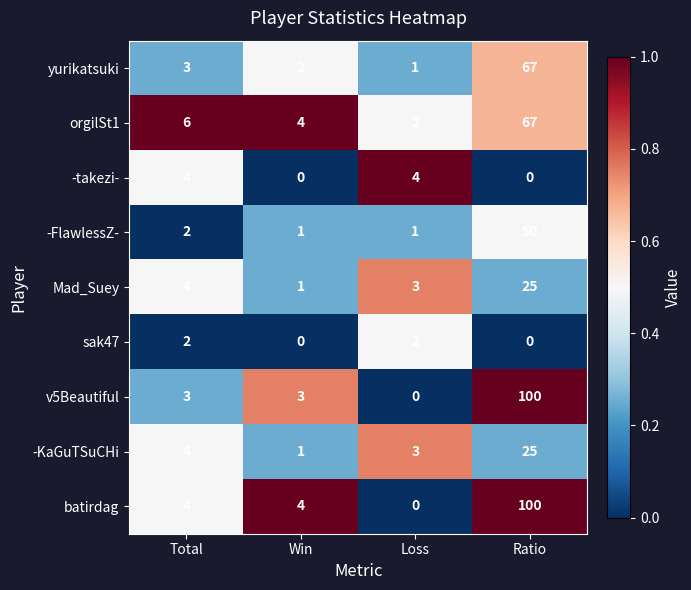

At which label is orgilSt1 closest to 34?

Total